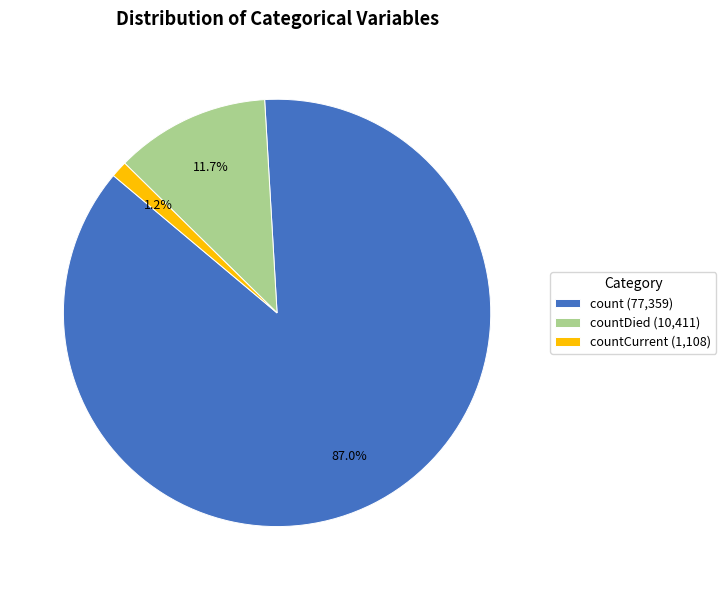

What is the majority slice?

count (77,359)